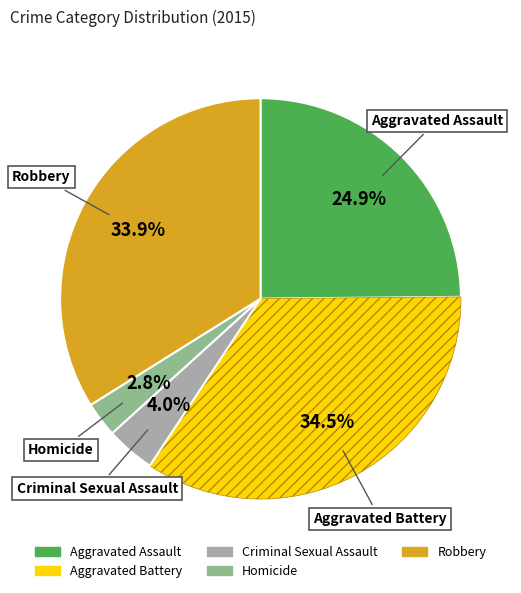

What percentage do Aggravated Battery and Homicide together represent?

37.3%